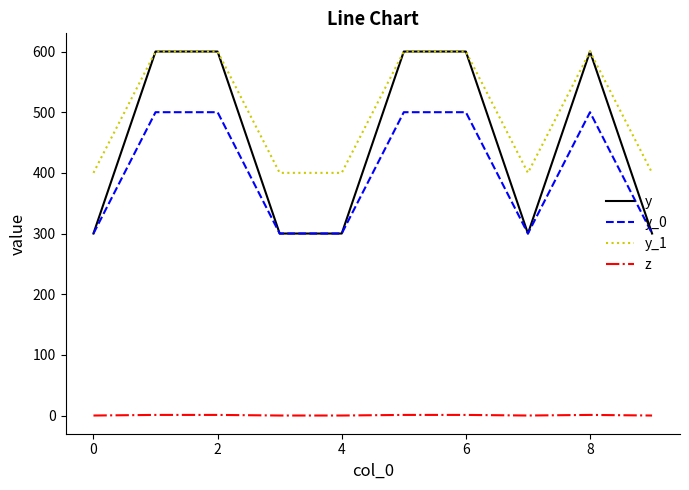

True or false: z and y intersect in this chart.

False